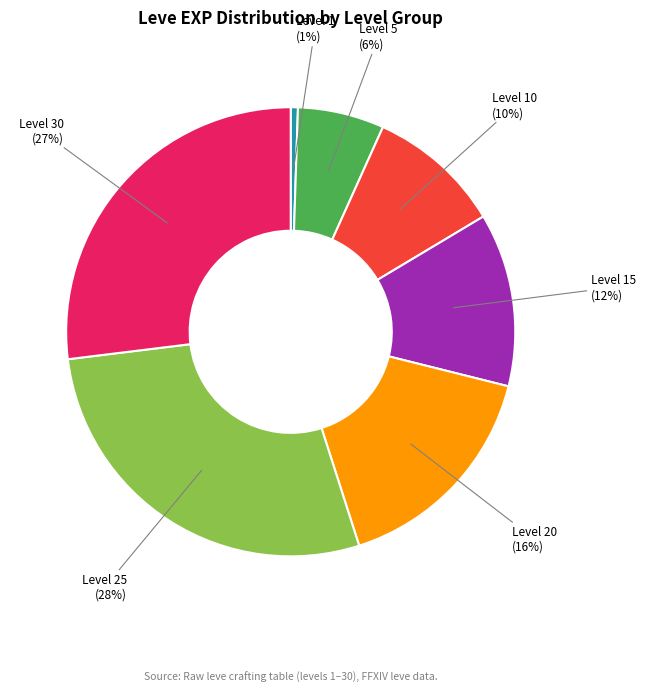

To the nearest percent, what is the average slice percentage?

14%